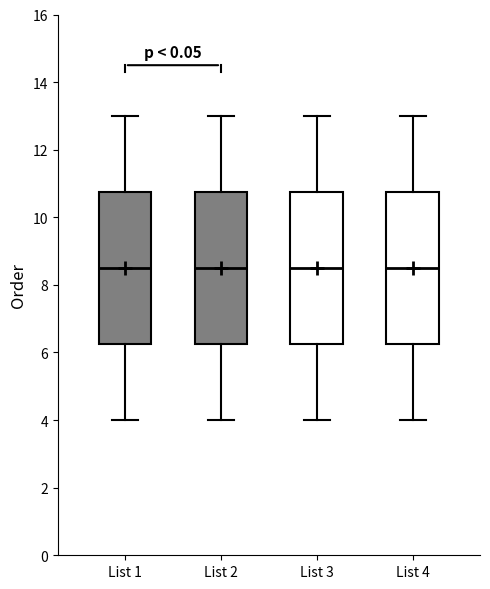

Where is the upper edge of the box for List 4 on the y-axis? The values are not printed on the chart, so give them approximately, as read against the axis.

10.8